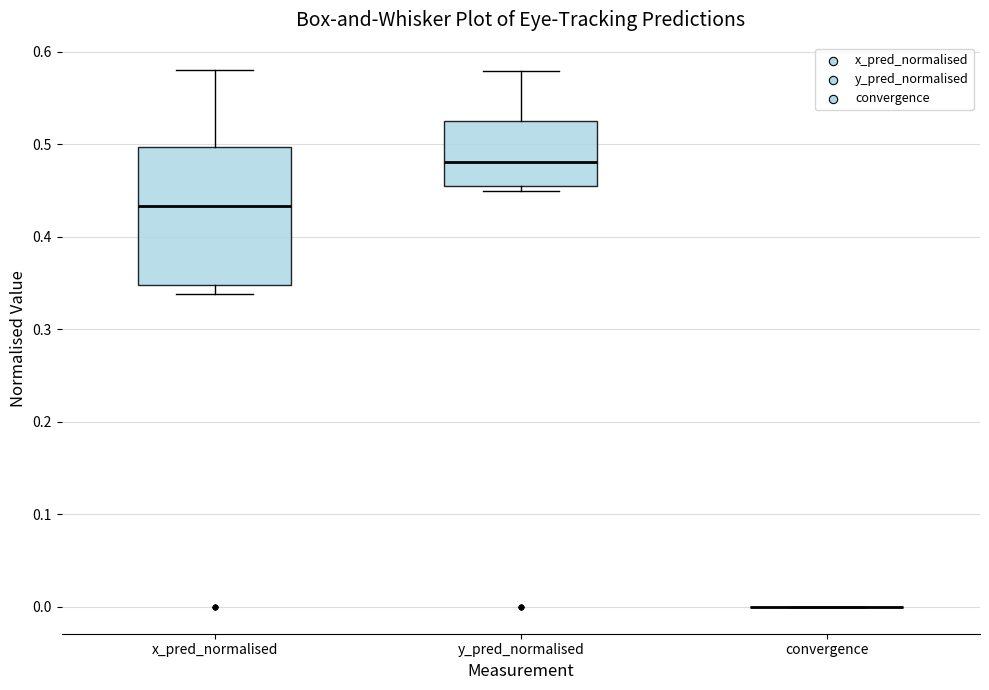

Reading left to right, read every box against the y-axis: the position of its median line, the range the box covers, and the ends of its whiskers. The values are not printed on the chart, so give them approximately, as read against the axis.

x_pred_normalised: median 0.43, box 0.35 to 0.50, whiskers 0.34 to 0.58
y_pred_normalised: median 0.48, box 0.45 to 0.52, whiskers 0.45 (just below the box's lower edge) to 0.58
convergence: box collapsed to a line at 0.00, whiskers 0.00 to 0.00